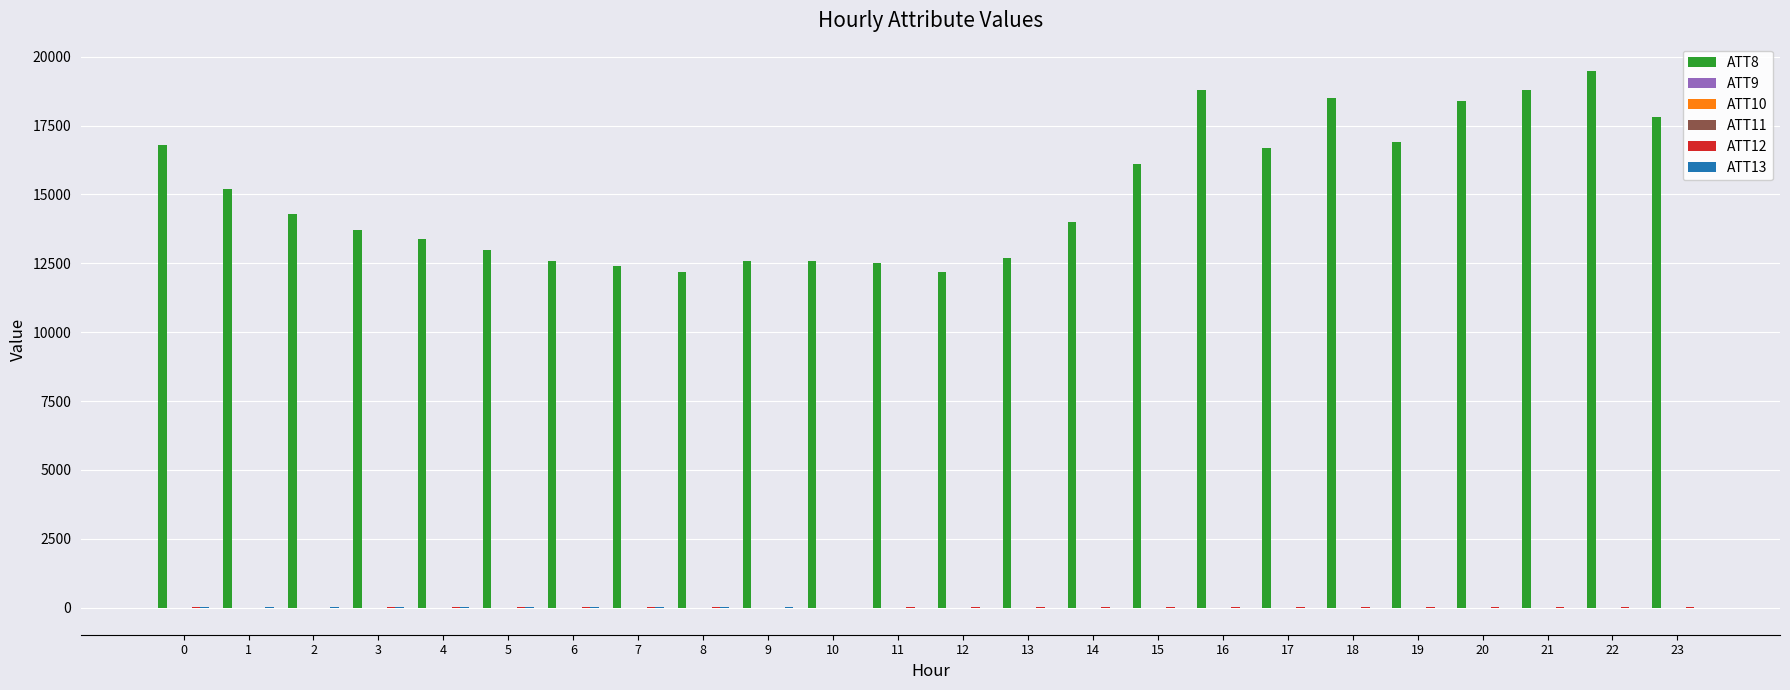

Which series has the largest total across all categories?

ATT8